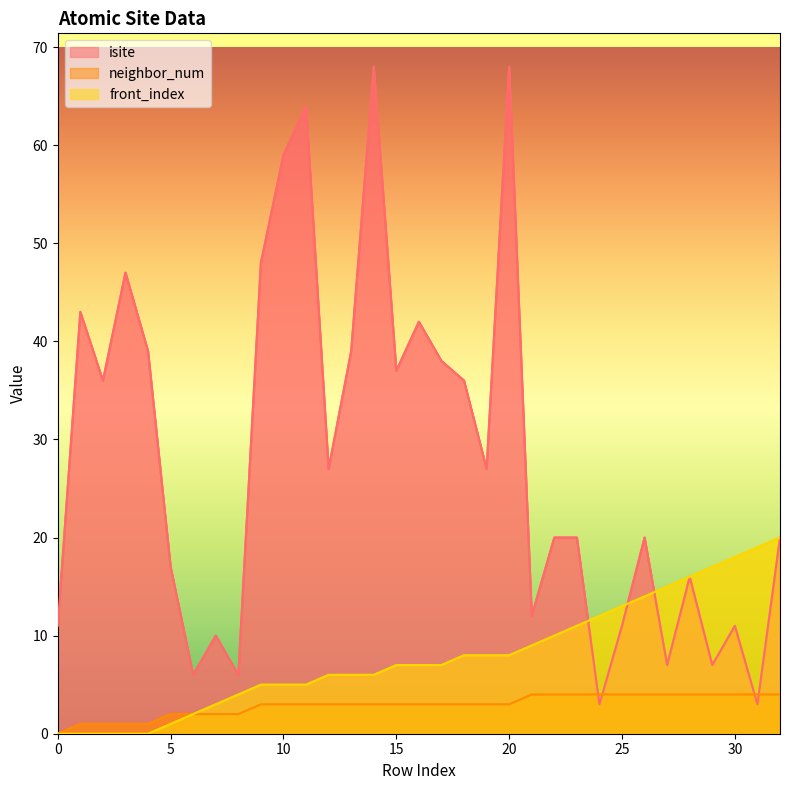

Which series has the largest range (max minus min)?

isite